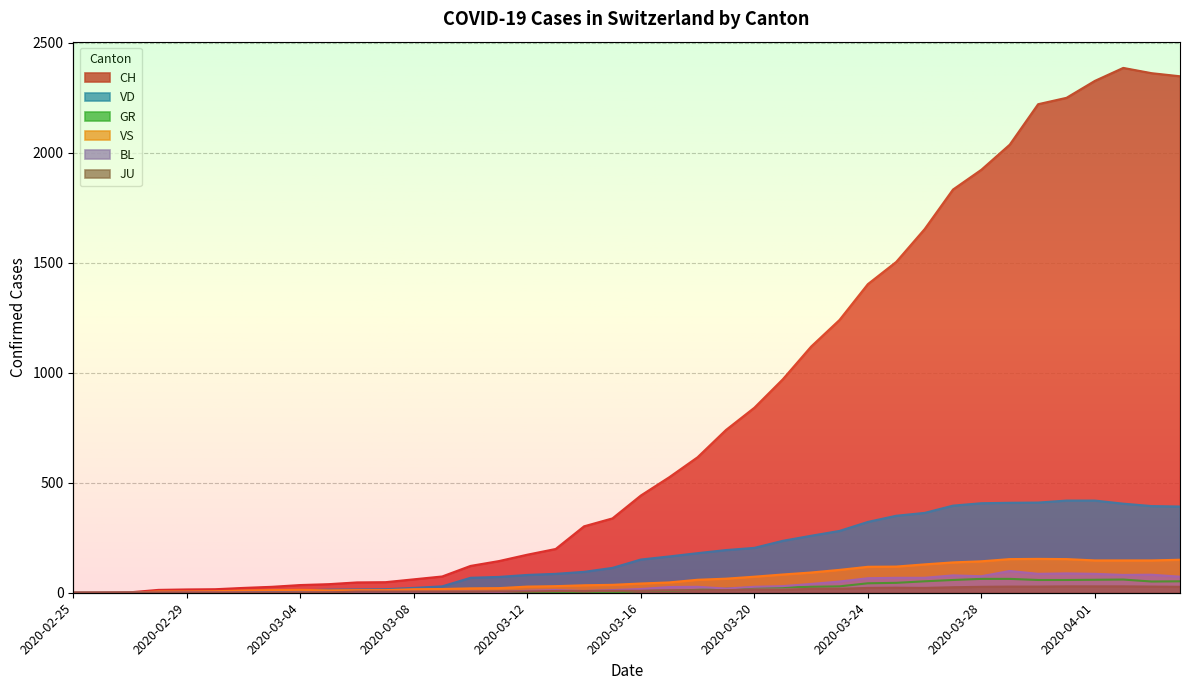

Which series changed the most between 2020-03-01 and 2020-03-21?

CH